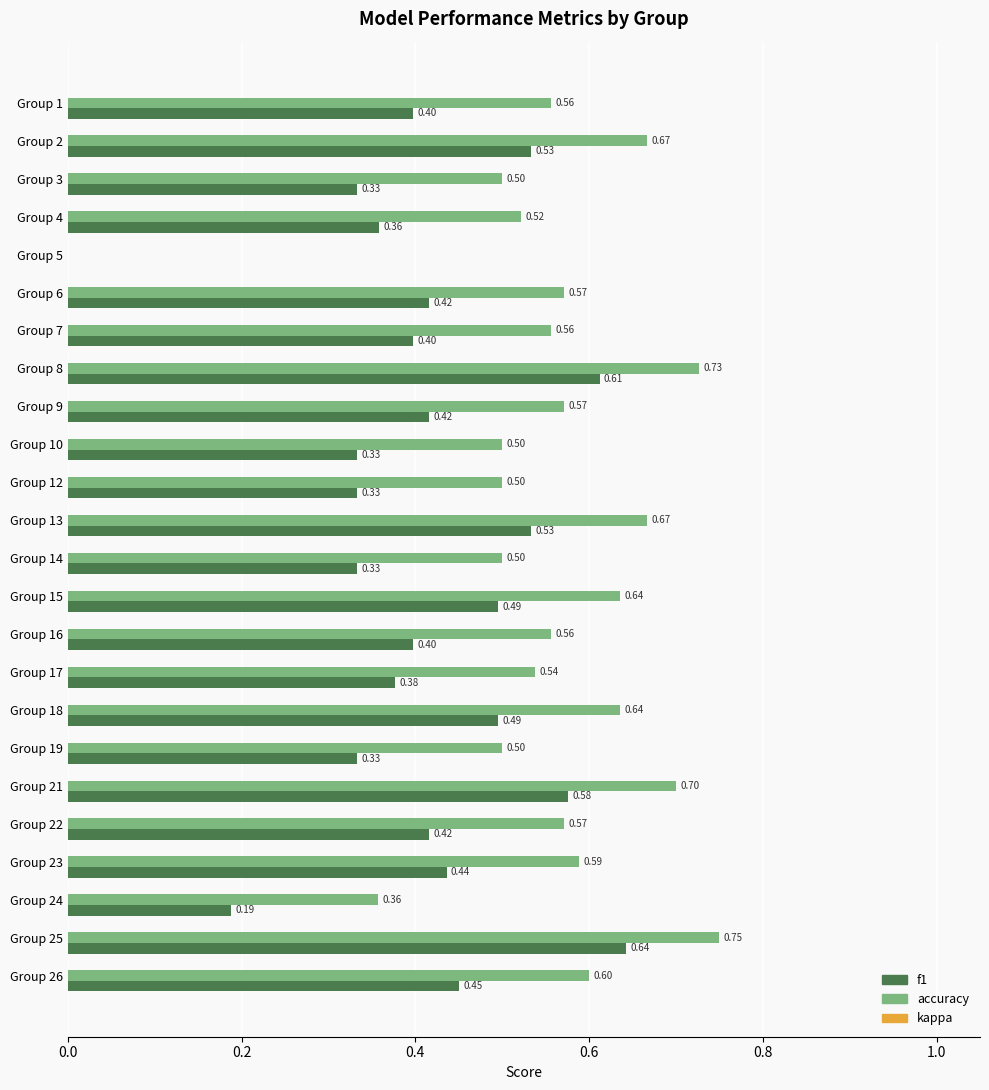

At which category is the sum across all series the highest?

Group 25